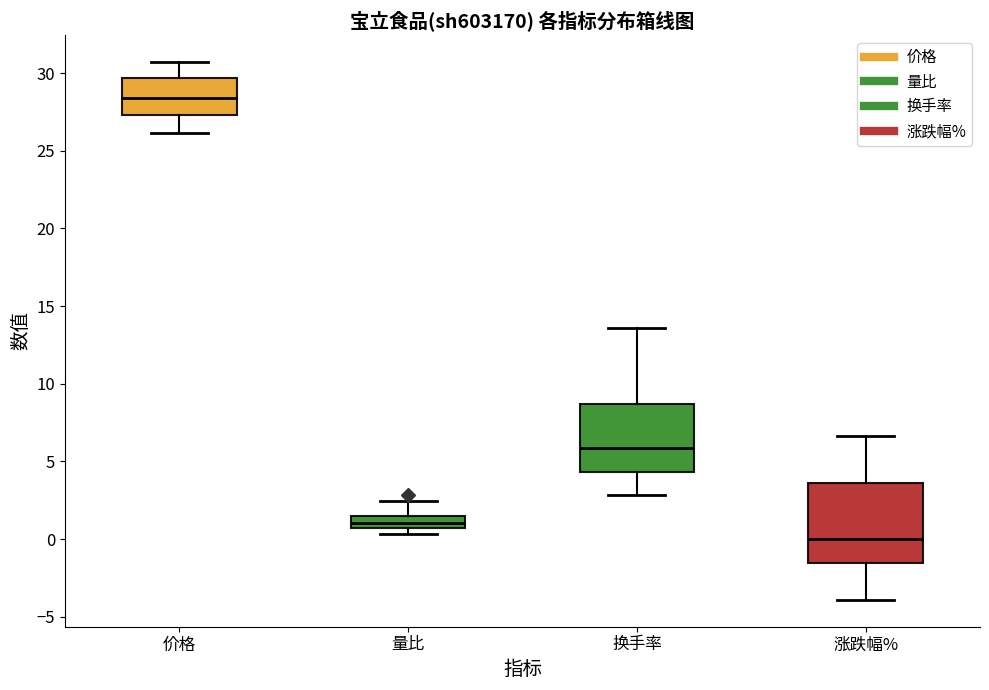

Reading left to right, read every box against the y-axis: the position of its median line, the range the box covers, and the ends of its whiskers. The values are not printed on the chart, so give them approximately, as read against the axis.

价格: median 28.5, box 27.5 to 29.5, whiskers 26.0 to 30.5
量比: median 1.0, box 0.5 to 1.5, whiskers 0.5 (just below the box's lower edge) to 2.5
换手率: median 6.0, box 4.5 to 8.5, whiskers 3.0 to 13.5
涨跌幅%: median 0.0, box -1.5 to 3.5, whiskers -4.0 to 6.5